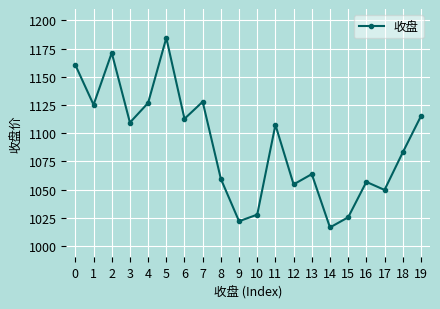

True or false: the data shows 1063.7 at 13.

True